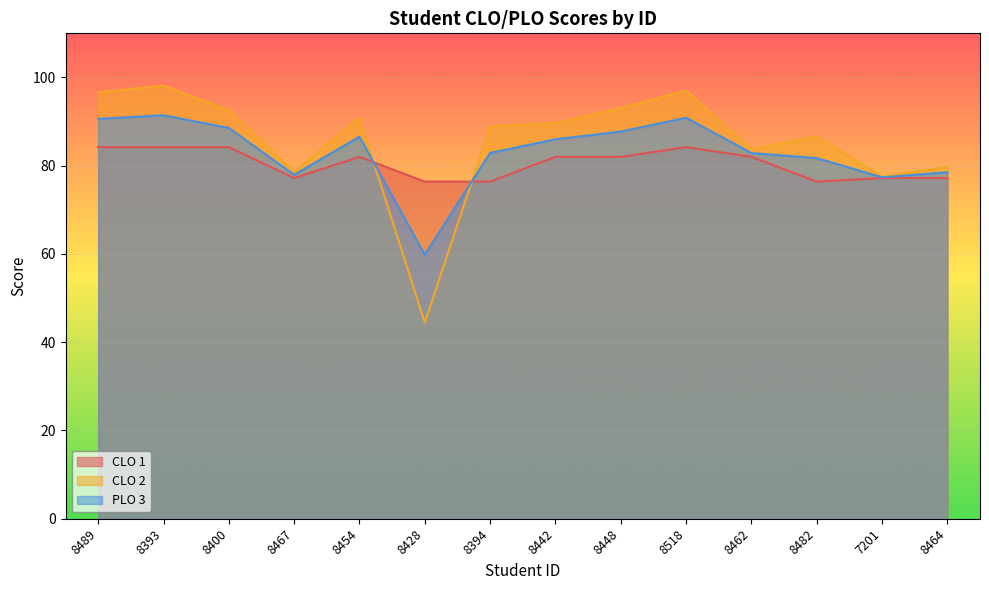

What is the label of the 7th point from the left?

8394